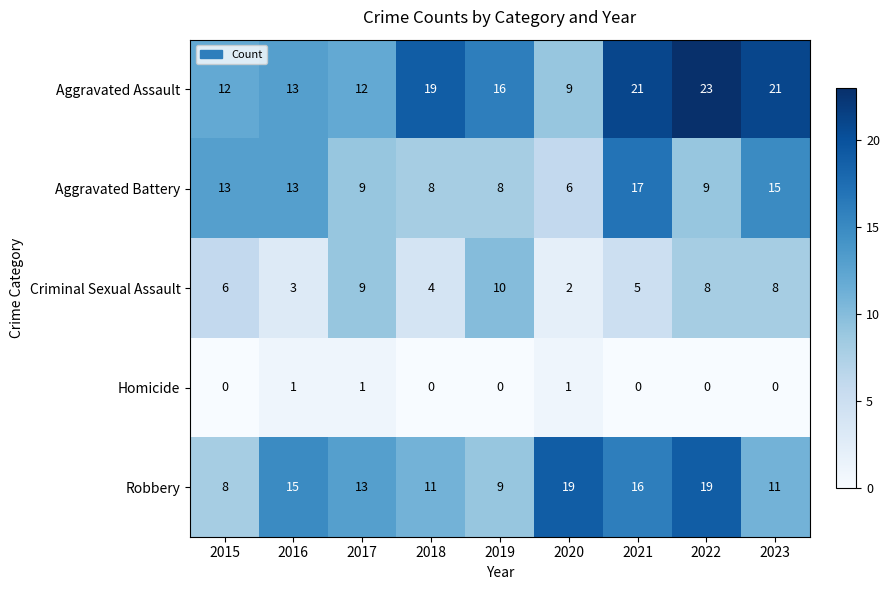

Which series has the largest total across all categories?

Aggravated Assault